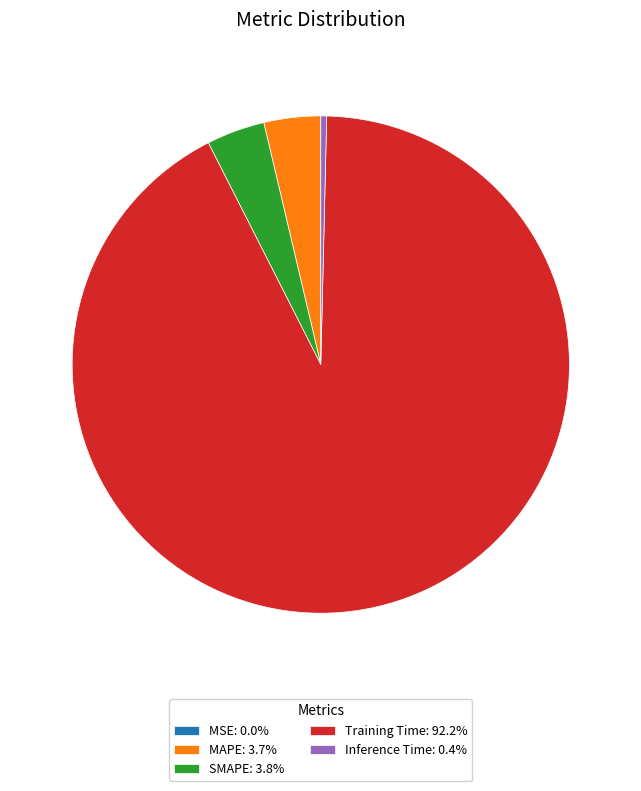

Does SMAPE account for over 50% of the chart?

No